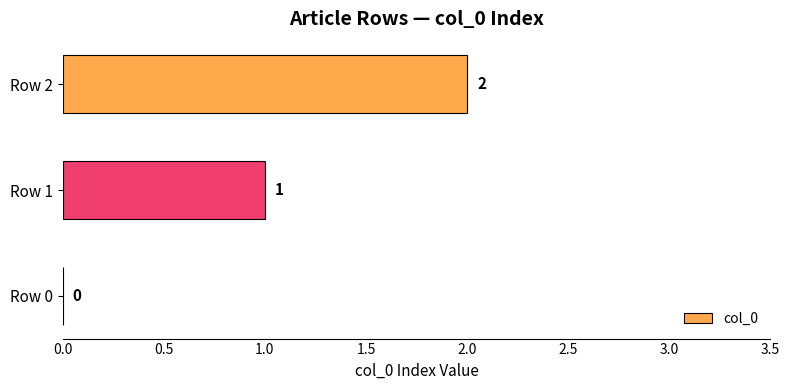

How many series are shown in this chart?

1